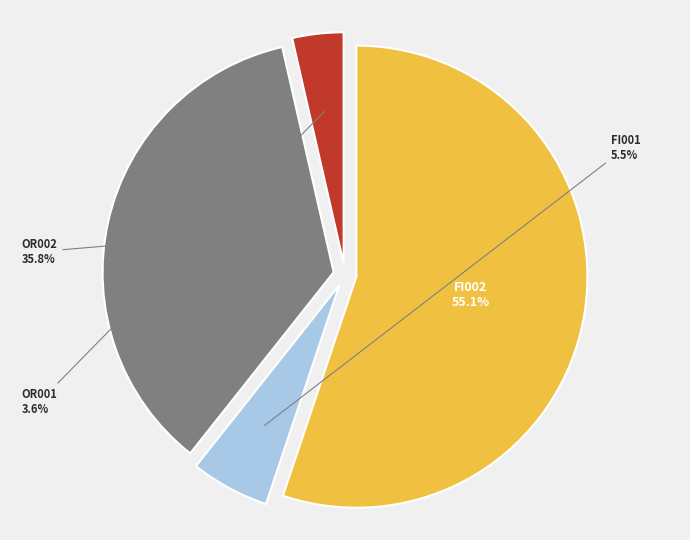

Approximately how many times larger is the value at FI002 compared to OR002?

1.5